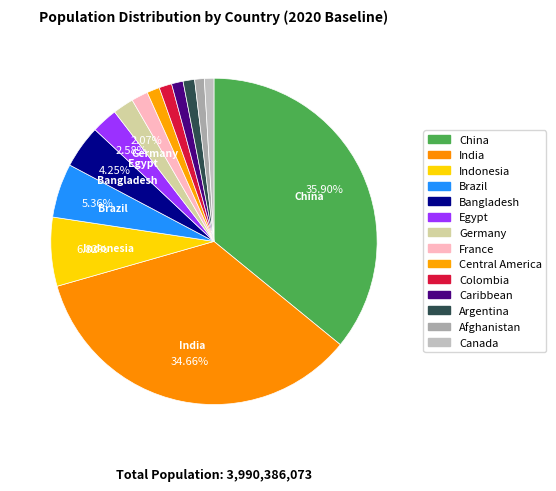

Between Egypt and Brazil, which is larger?

Brazil